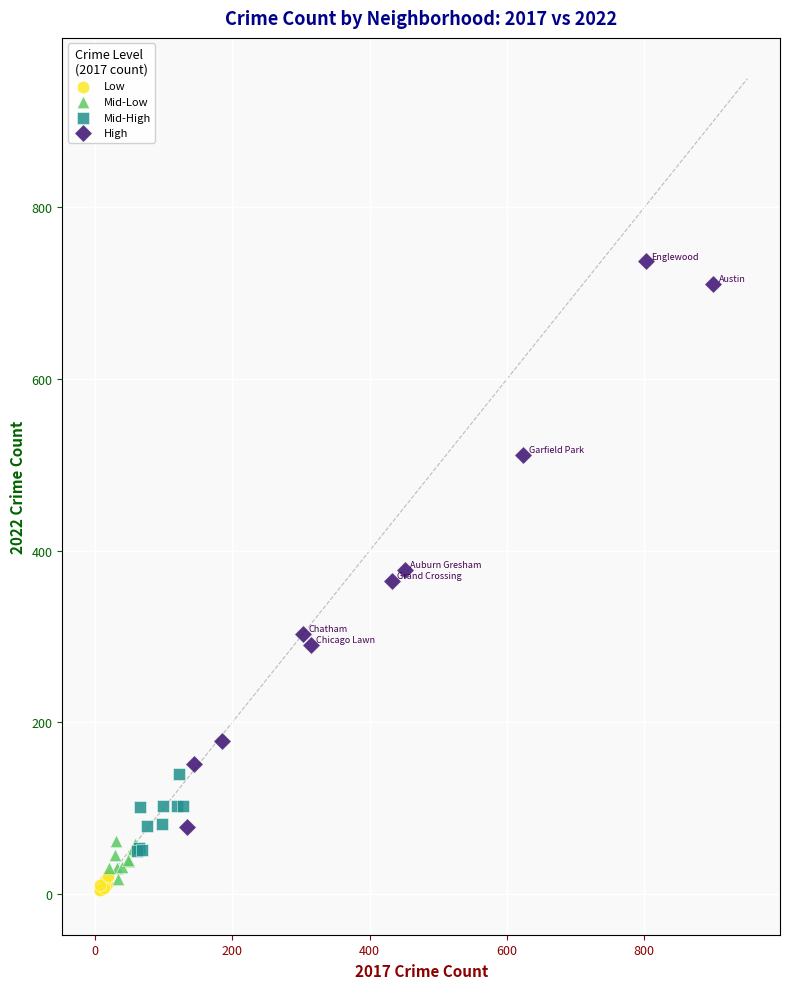

What are all the series names shown in the legend?

Low, Mid-Low, Mid-High, High